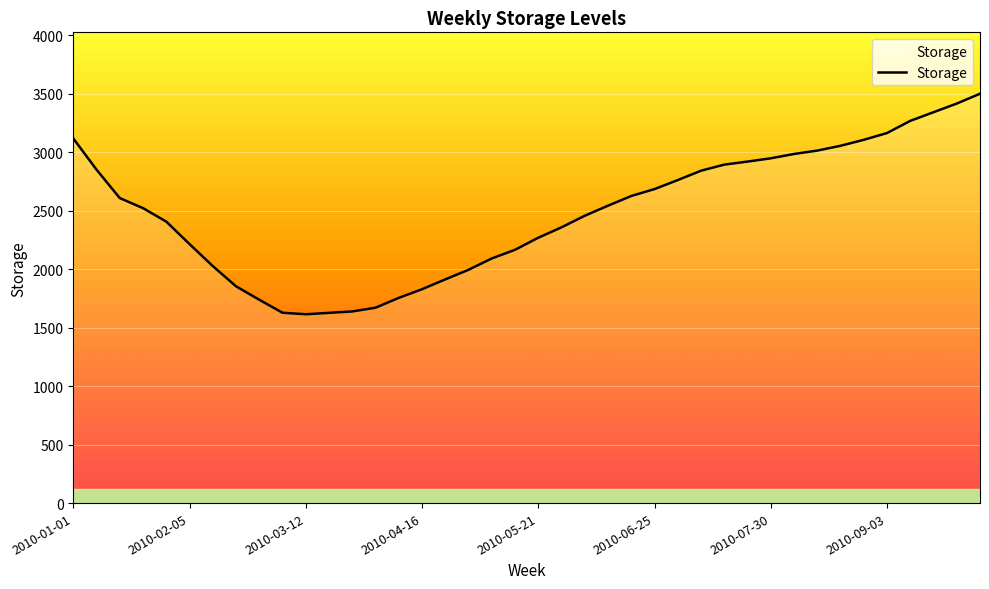

What is the smallest value displayed?

1614